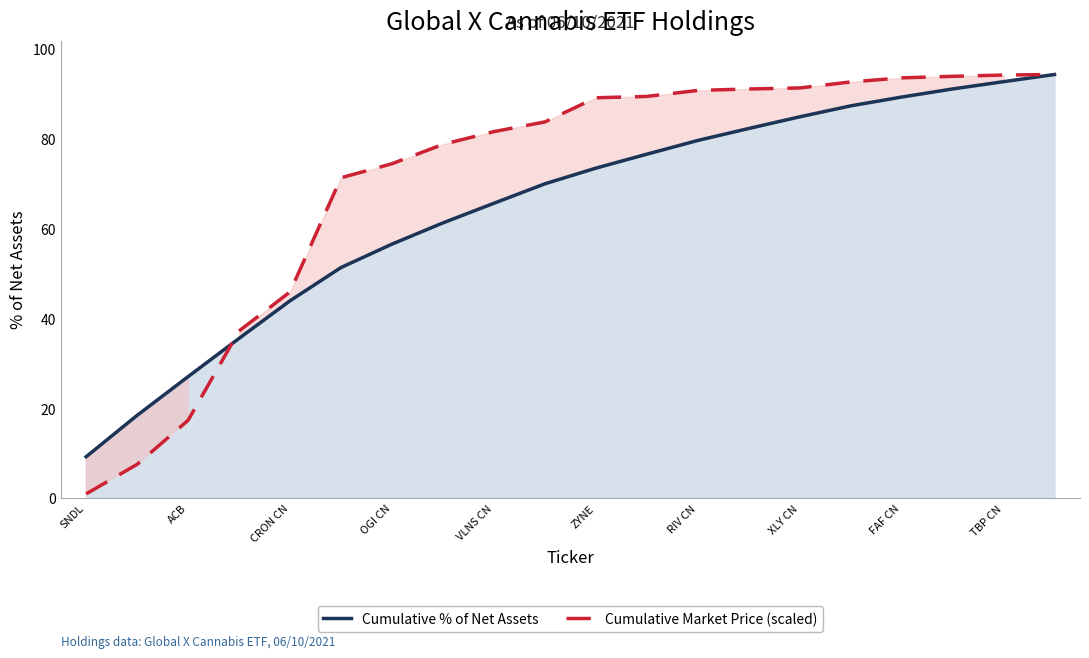

At which category is the sum across all series the highest?

19